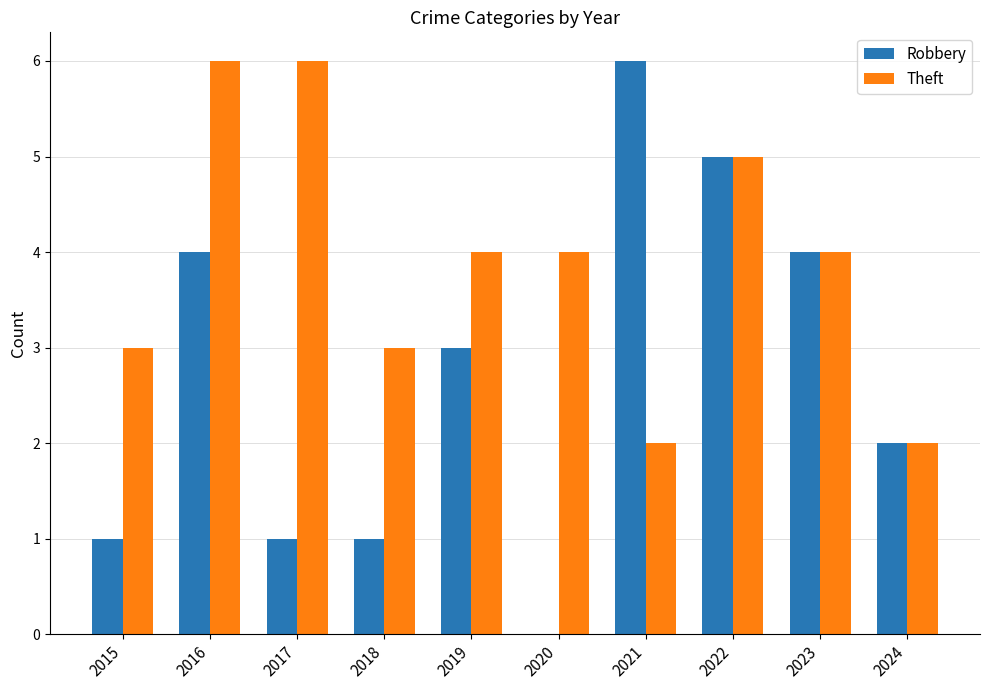

True or false: Theft has a value of 6 at 2016.

True